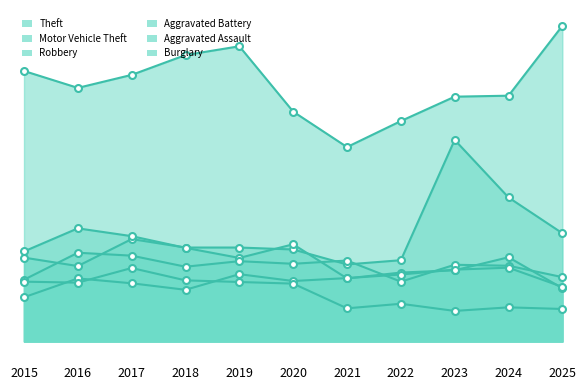

True or false: Aggravated Battery has a value of 190 at 2015.

True